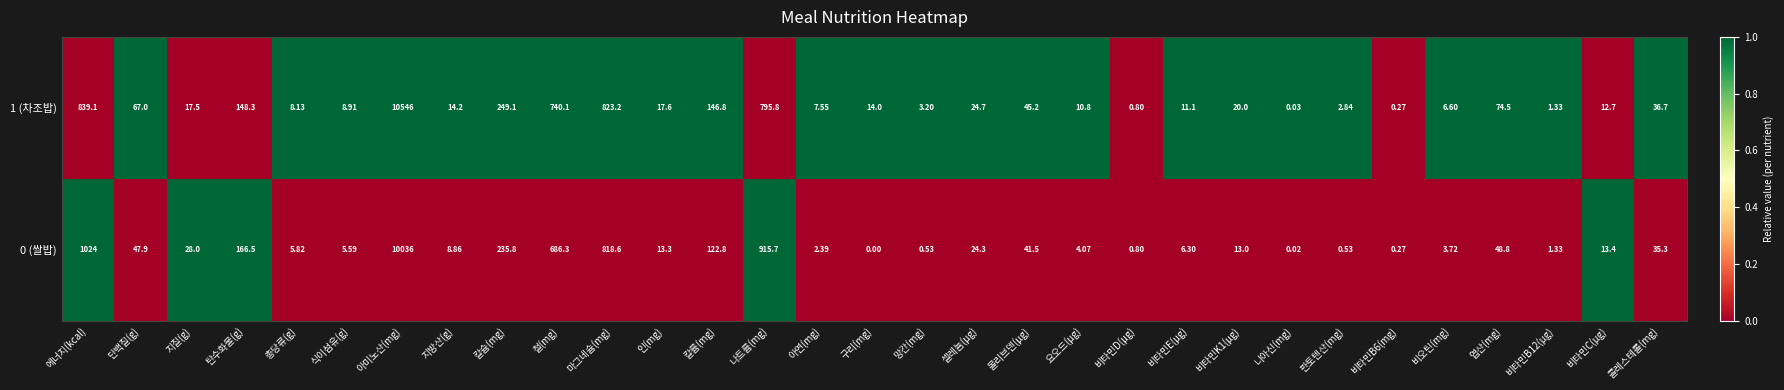

At which category is the sum across all series the highest?

아미노산(mg)